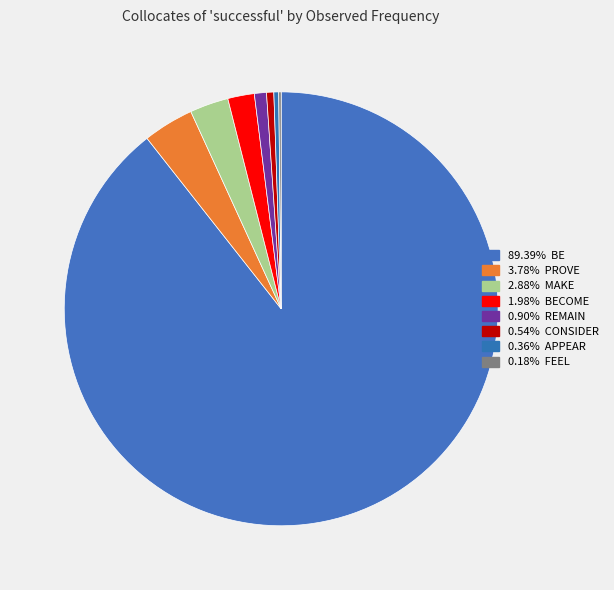

To the nearest percent, what is the difference between the largest and smallest slice percentages?

89%